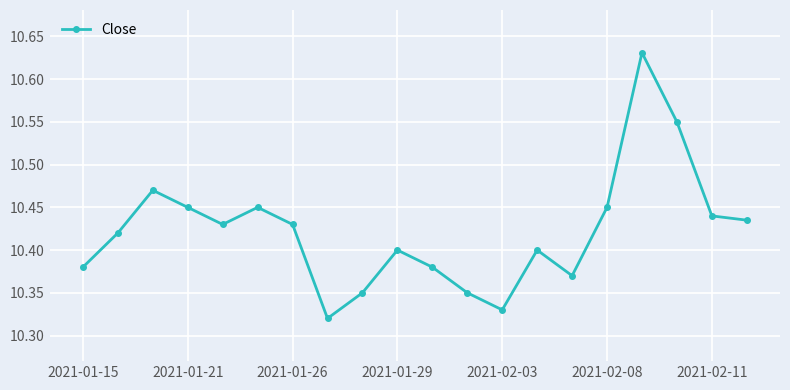

True or false: the data has more than 1 interior local peaks.

True